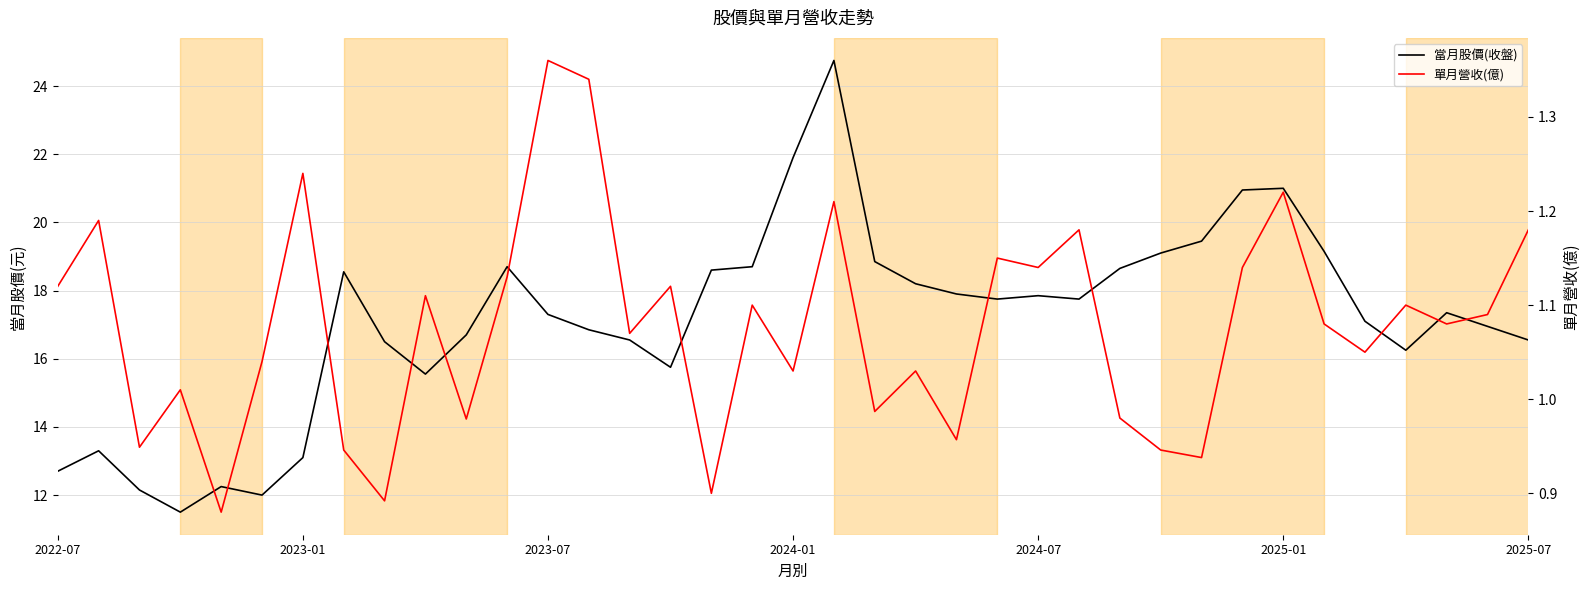

True or false: 當月股價(收盤) and 單月營收(億) cross at least once.

False